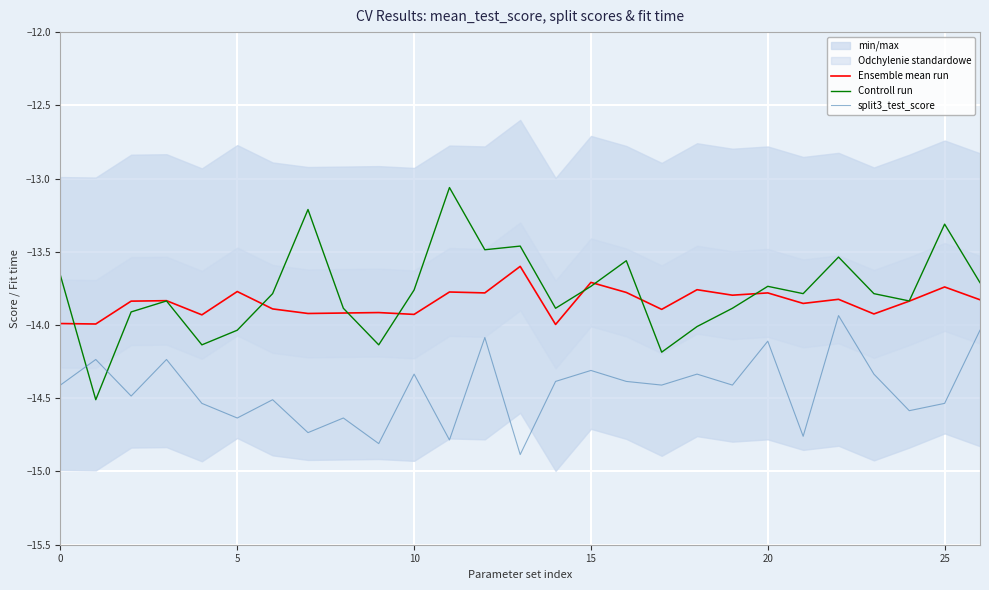

True or false: Ensemble mean run and split3_test_score cross at least once.

False